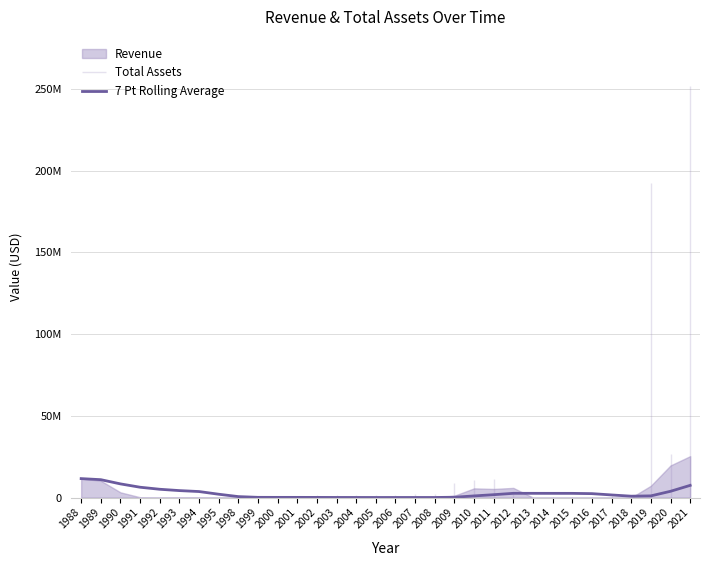

What is the sum of all values?

84212007.9